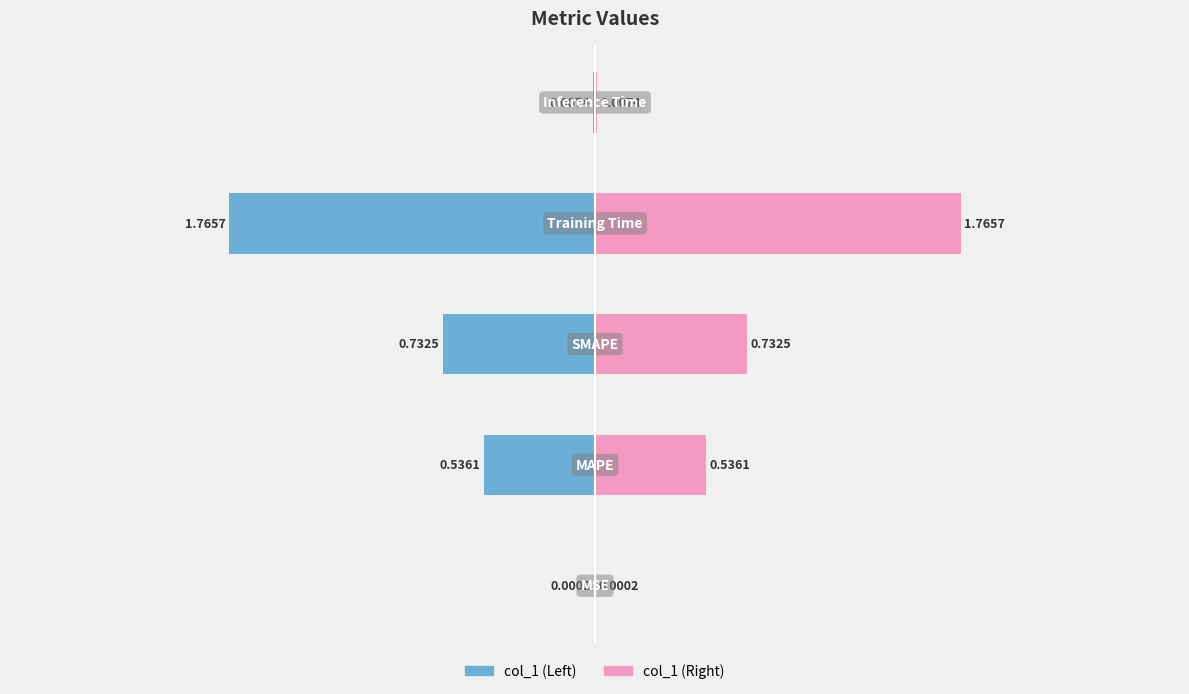

Rank the categories by value from highest to lowest.

Training Time, SMAPE, MAPE, Inference Time, MSE